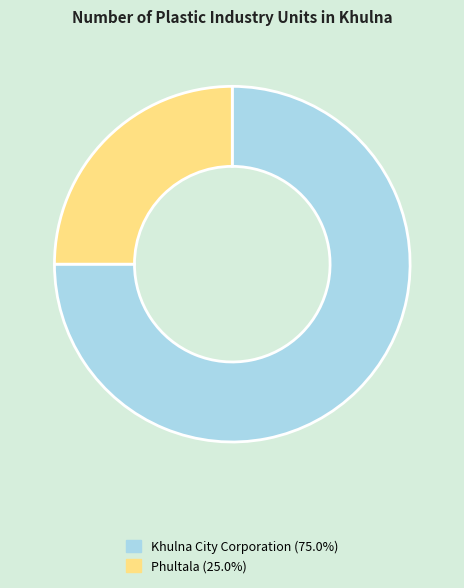

Between Khulna City Corporation and Phultala, which is larger?

Khulna City Corporation